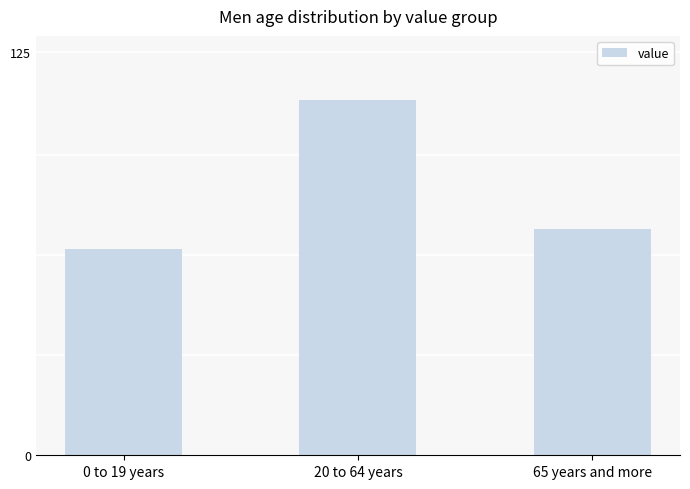

What is the difference between the maximum and second lowest values?

40